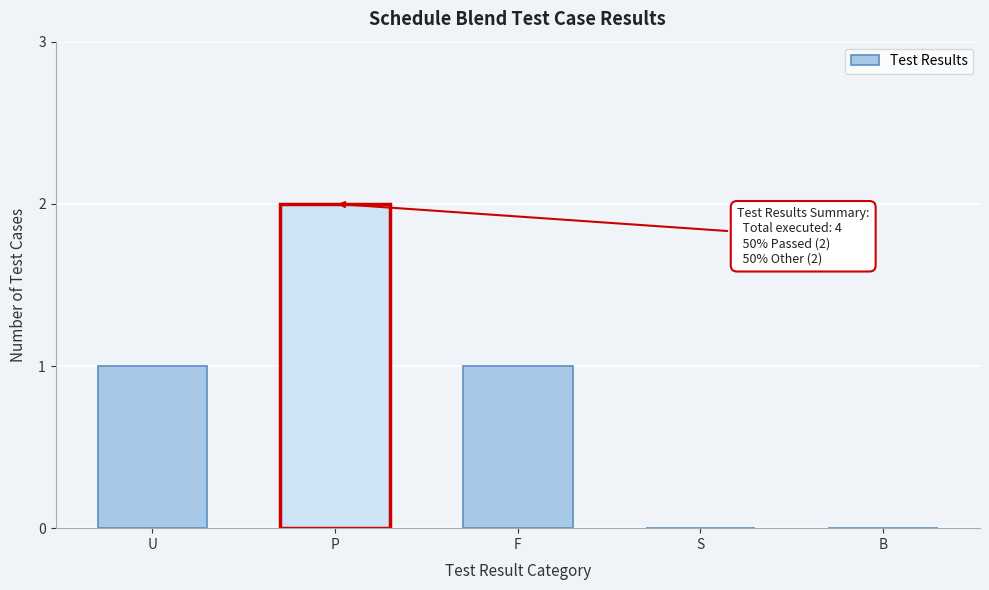

Reading left to right, extract all data points from this chart.

U=1	P=2	F=1	S=0	B=0